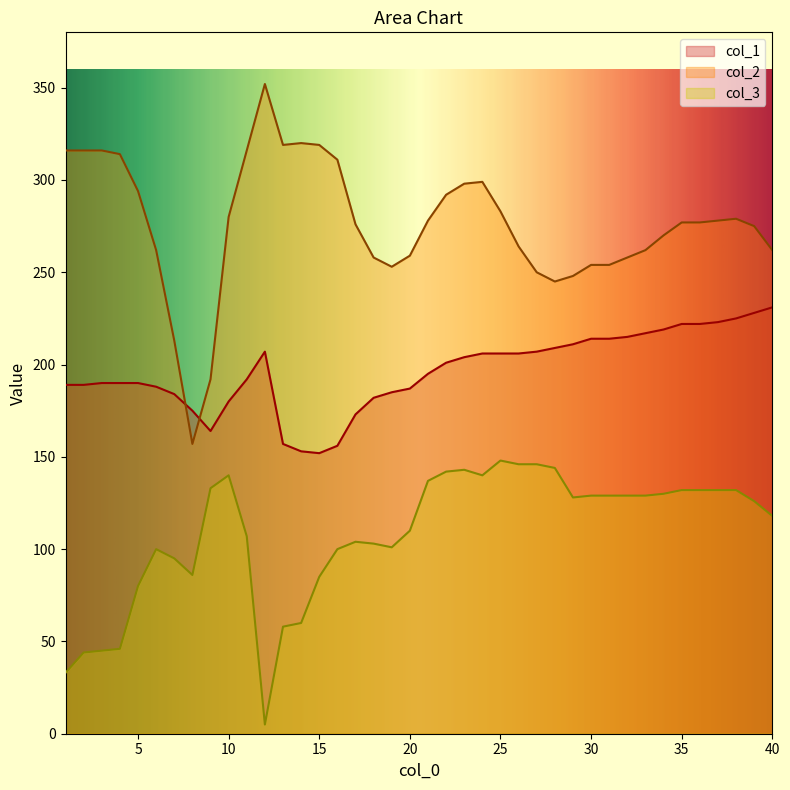

What is the value of the col_1 point at the 7th from the left?

184